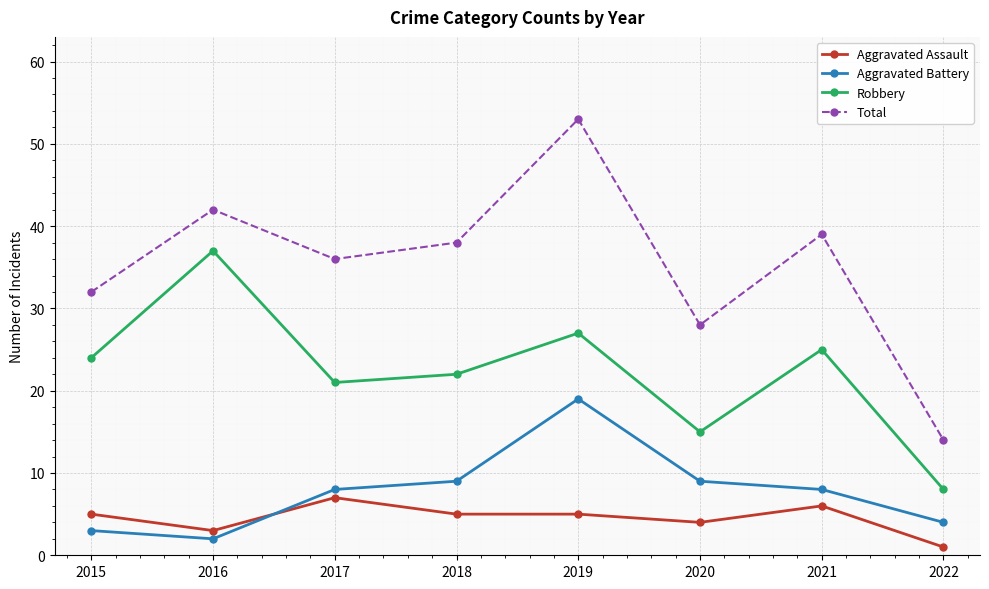

Reading left to right, transcribe all the data shown in this chart.

Aggravated Assault: 5	3	7	5	5	4	6	1
Aggravated Battery: 3	2	8	9	19	9	8	4
Robbery: 24	37	21	22	27	15	25	8
Total: 32	42	36	38	53	28	39	14